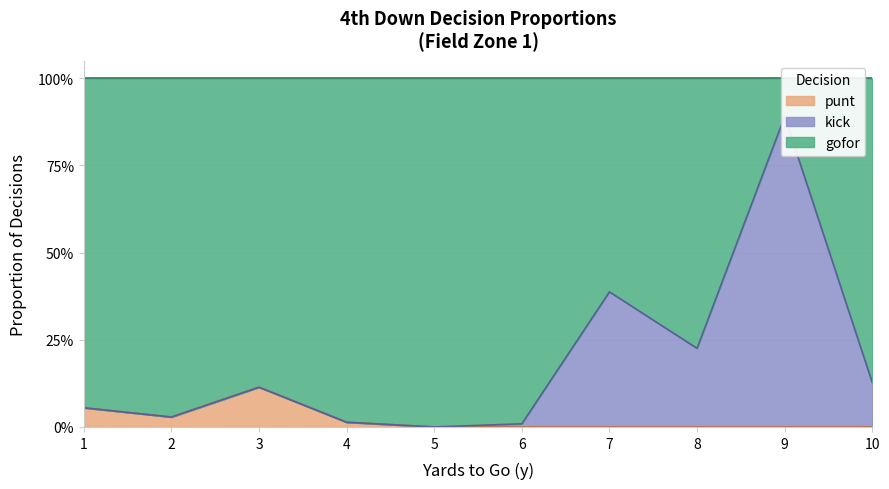

True or false: punt has more than 1 interior local peaks.

False